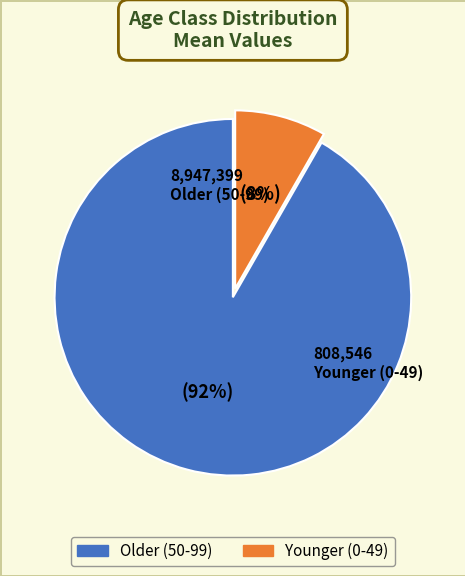

Does any single category account for the majority?

Yes